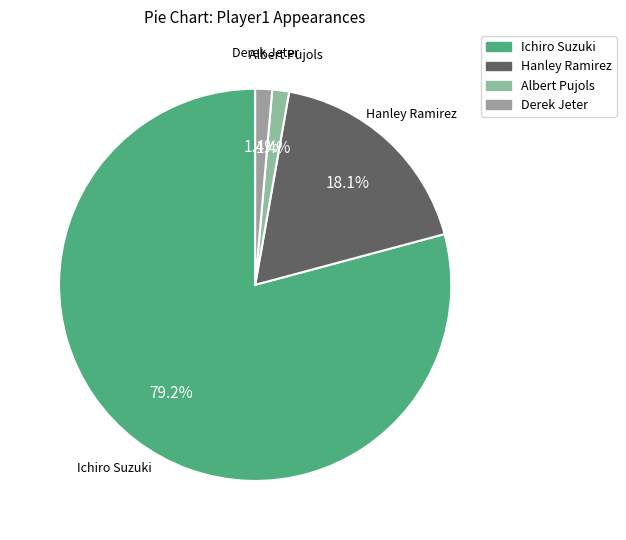

To the nearest percent, what percentage of the pie is Albert Pujols?

1%